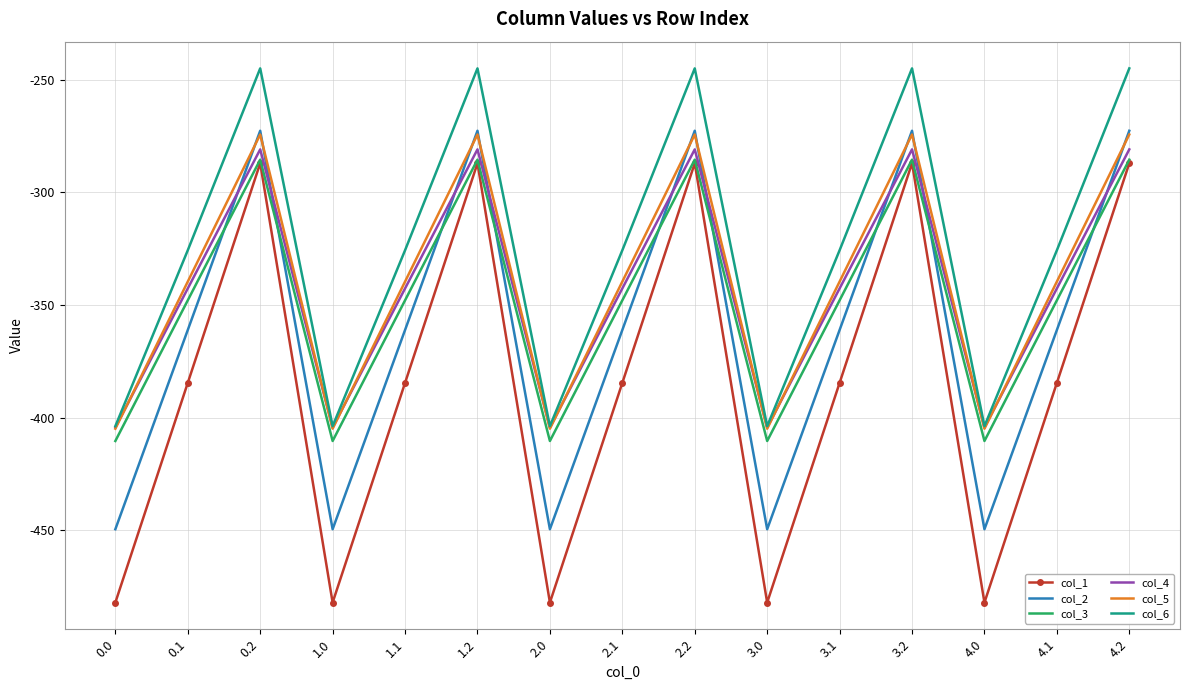

Which series has the largest range (max minus min)?

col_1